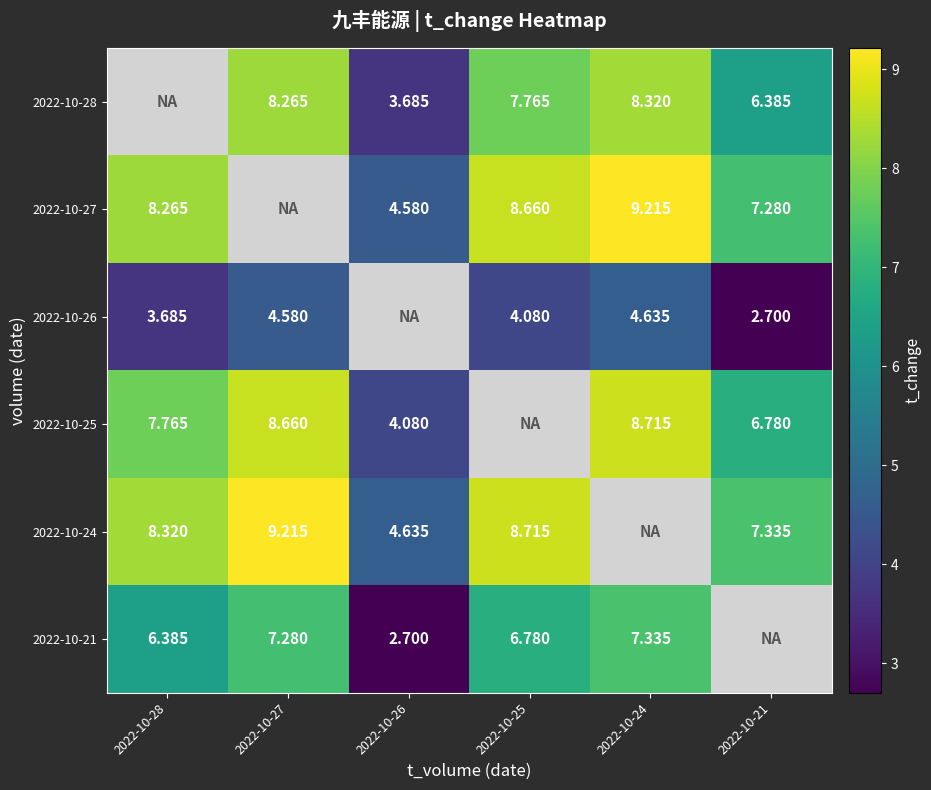

The 2022-10-24 series shows 11.7 at 2022-10-25. True or false?

False